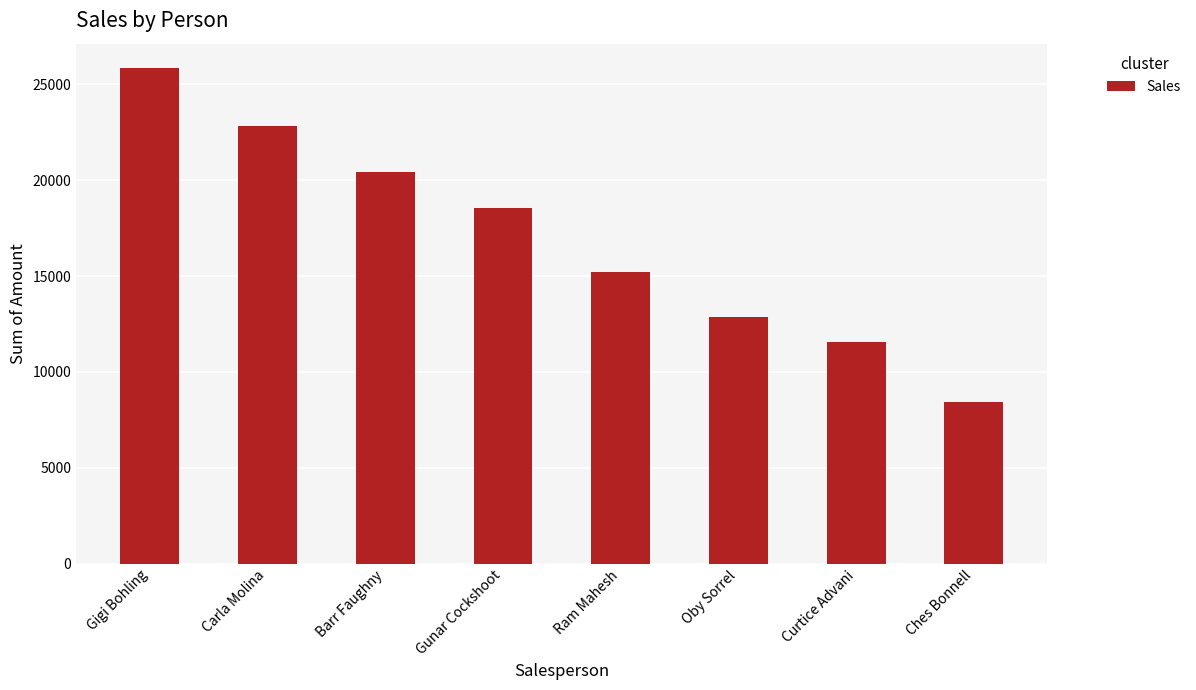

Reading right to left, list all the values displayed in this chart.

Ches Bonnell=8421	Curtice Advani=11585	Oby Sorrel=12852	Ram Mahesh=15211	Gunar Cockshoot=18564	Barr Faughny=20426	Carla Molina=22820	Gigi Bohling=25837